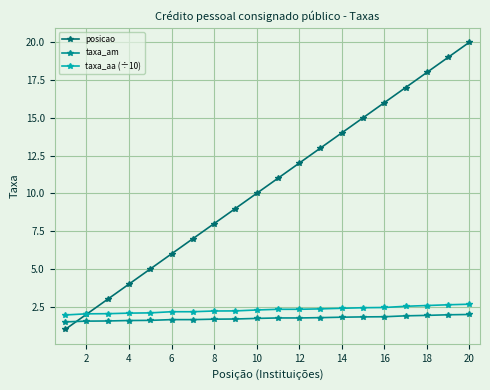

What is the difference between the second highest and second lowest values in the posicao series?

17.0